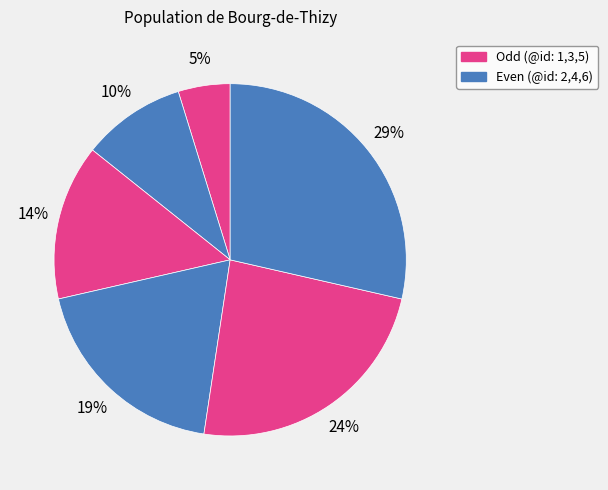

How many segments does this pie chart have?

6